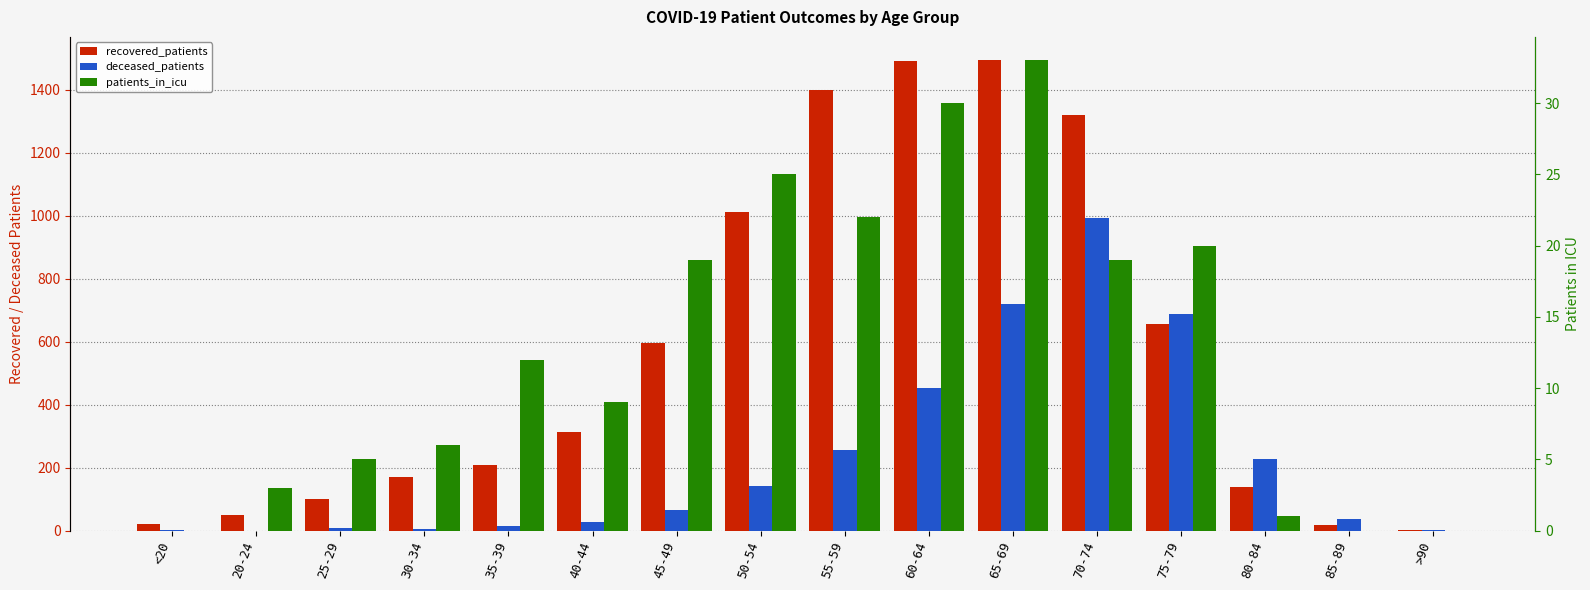

What is the label of the 13th bar from the right?

30-34